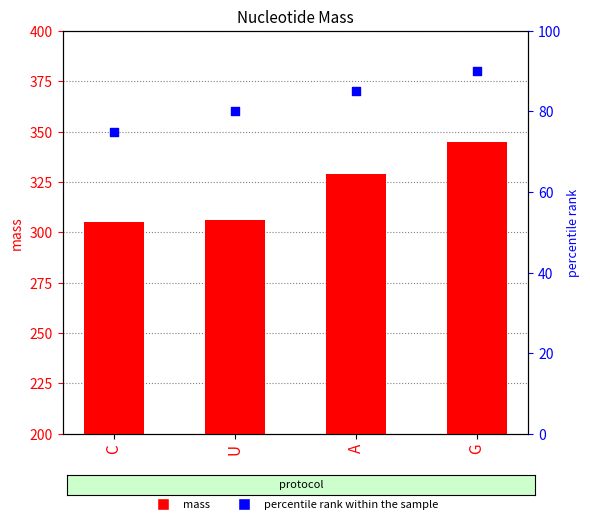

Which series reaches the minimum Y coordinate?

percentile rank within the sample